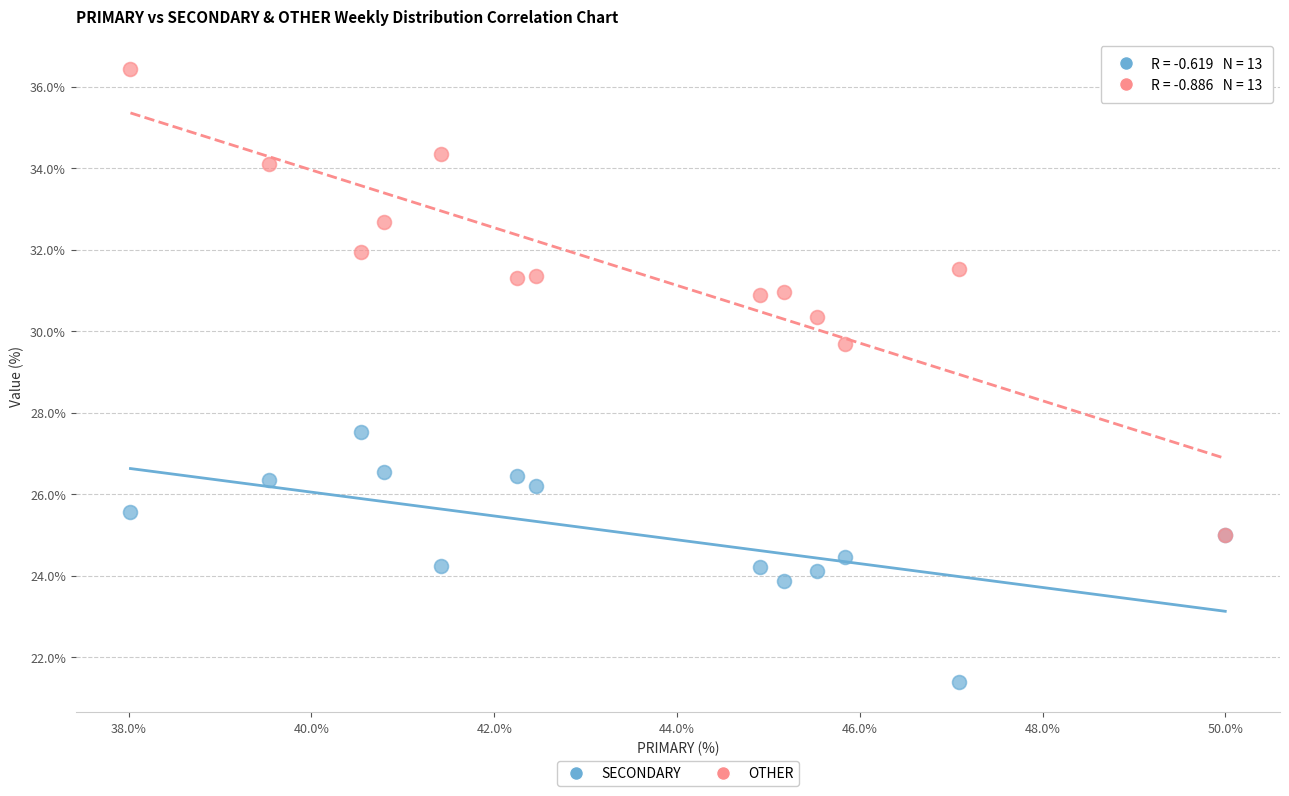

Which series reaches the minimum Y coordinate?

SECONDARY